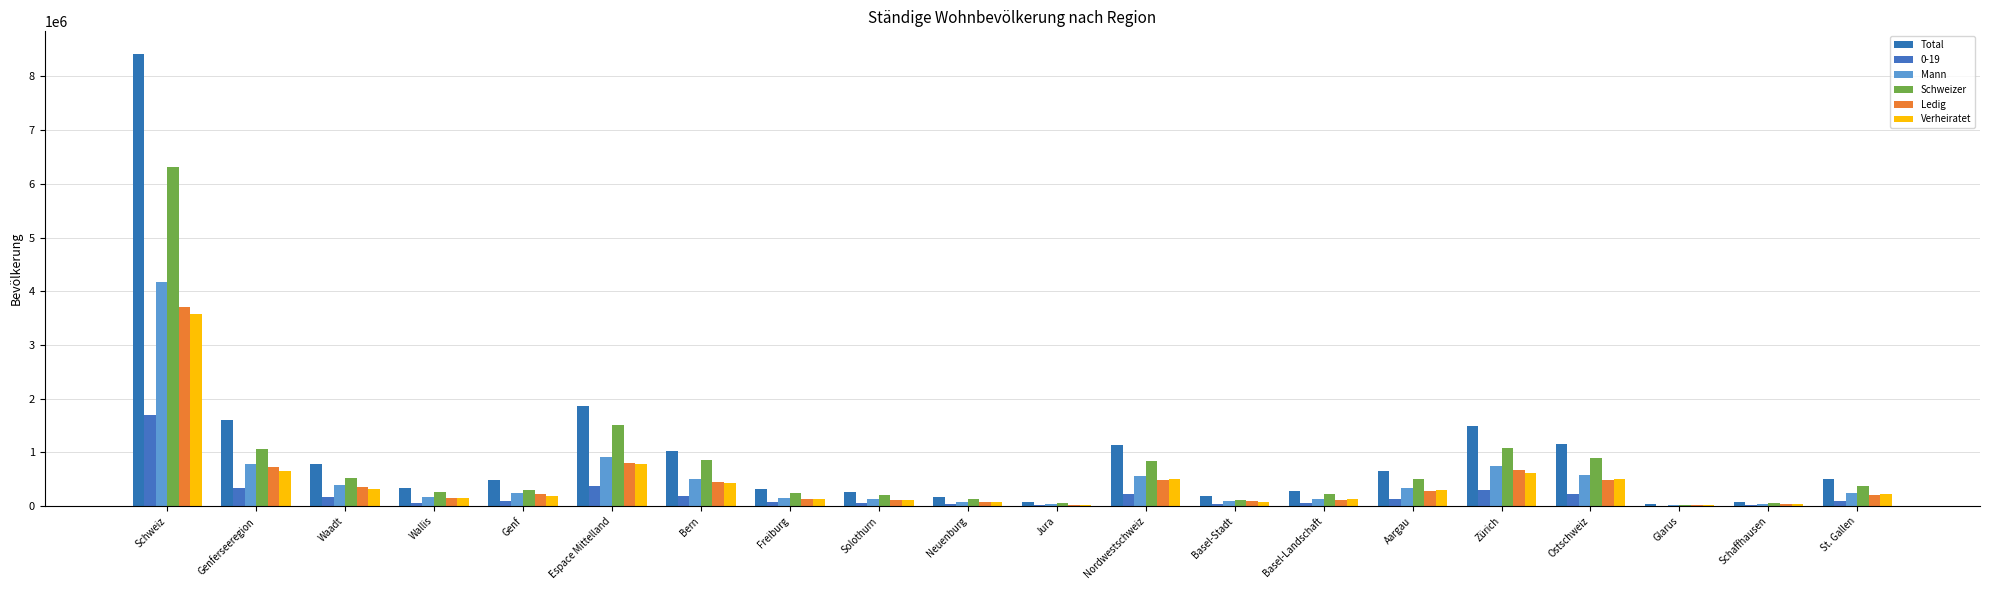

Which has a higher value, Jura or Schweiz?

Schweiz